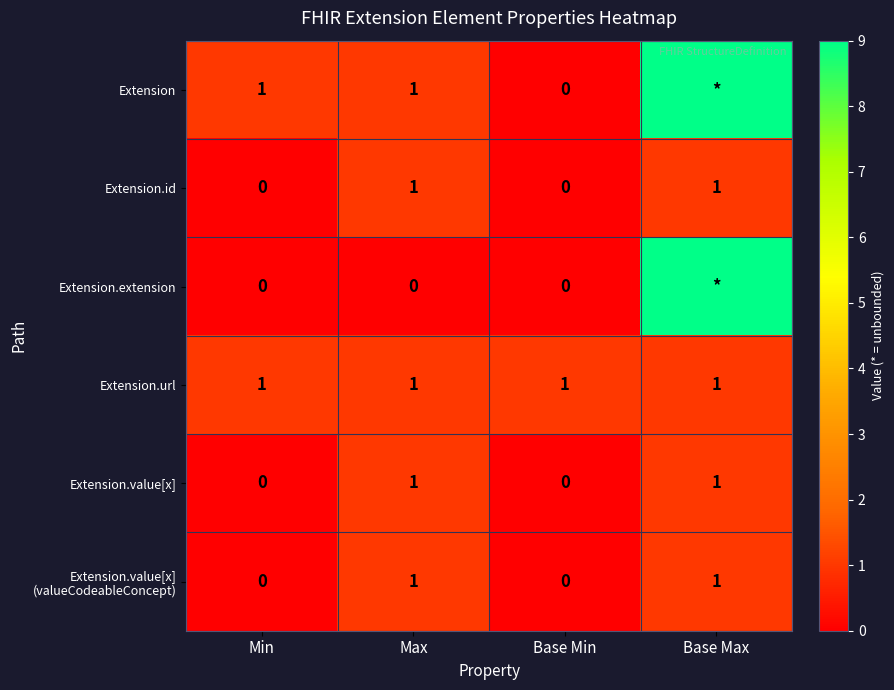

At how many categories does at least one series exceed 8?

1